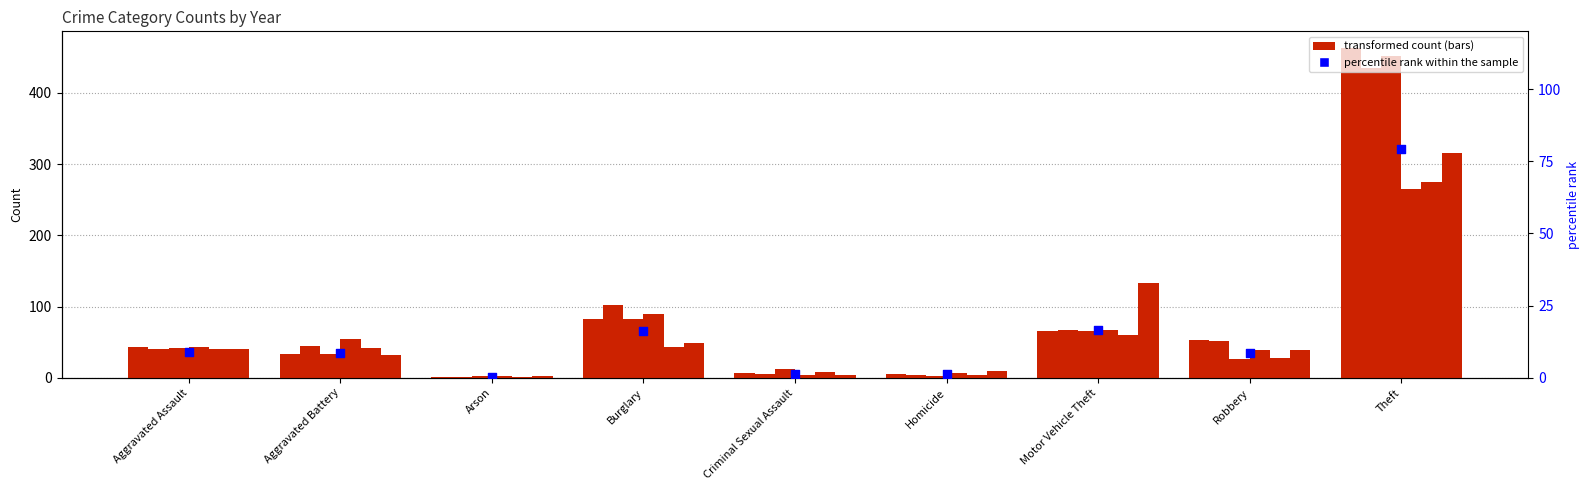

Which has a higher value, Theft or Aggravated Battery?

Theft